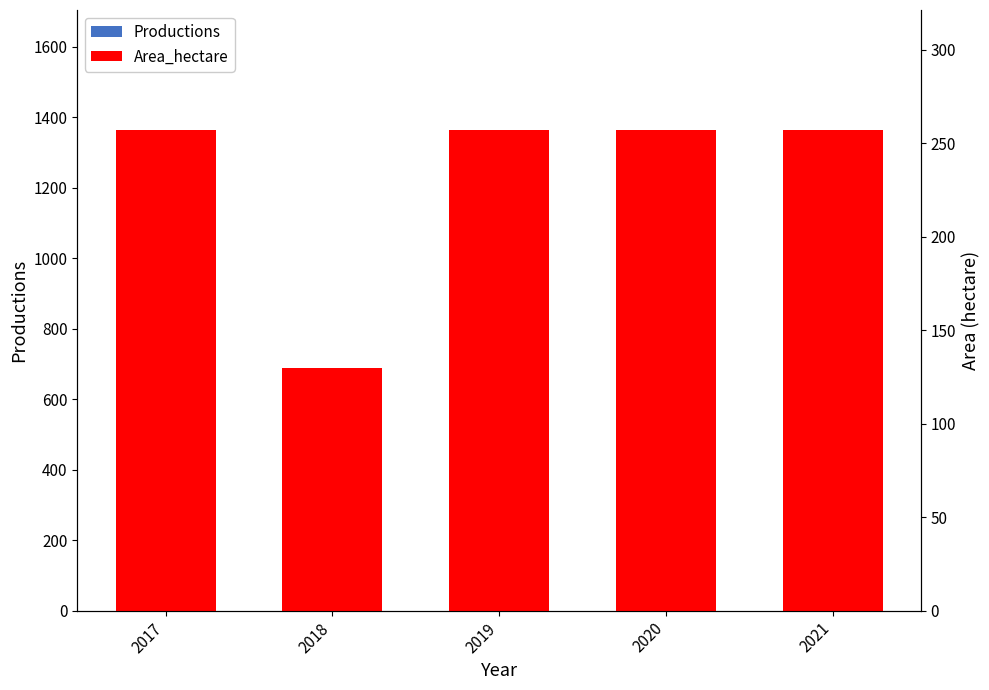

What is the spread (max minus min) of values at 2017?

939.5